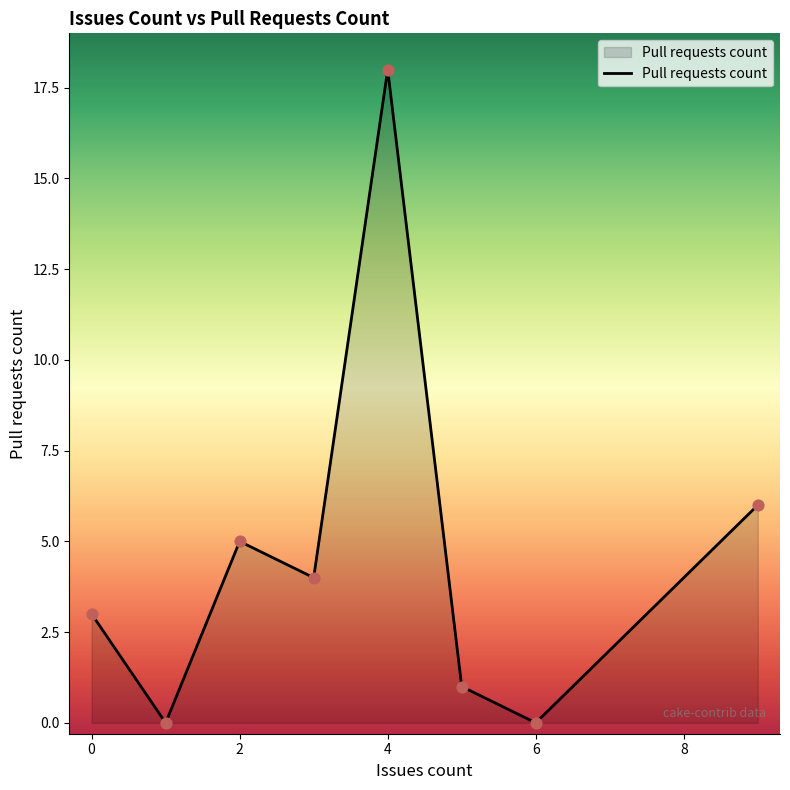

What is the sum of all values?

37